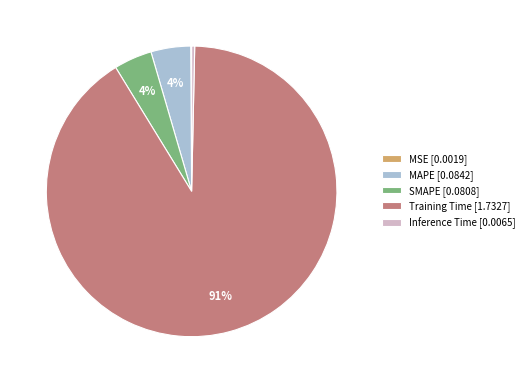

To the nearest percent, what is the average slice percentage?

20%